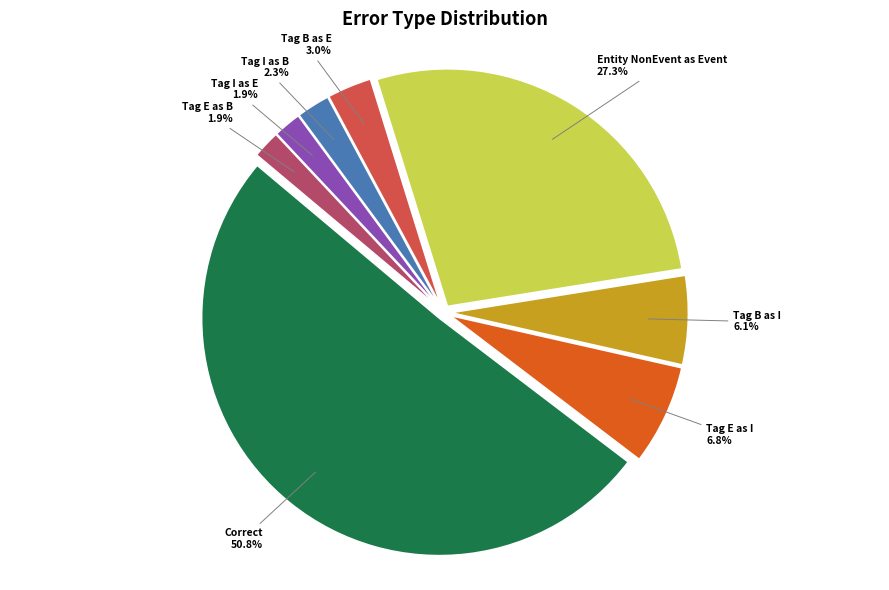

Is there any slice that represents more than half of the pie?

Yes